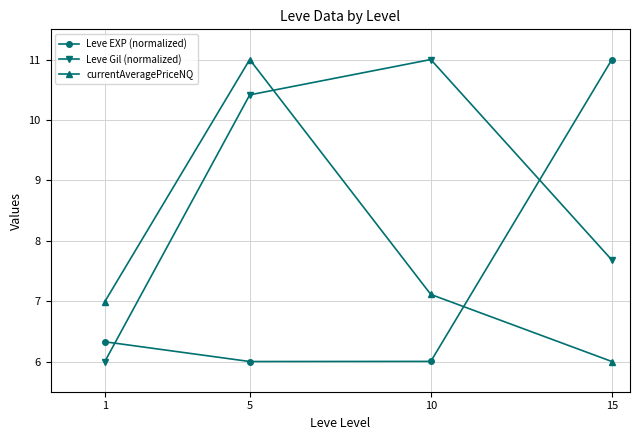

Rank the series at 1 from highest to lowest value.

currentAveragePriceNQ, Leve EXP (normalized), Leve Gil (normalized)